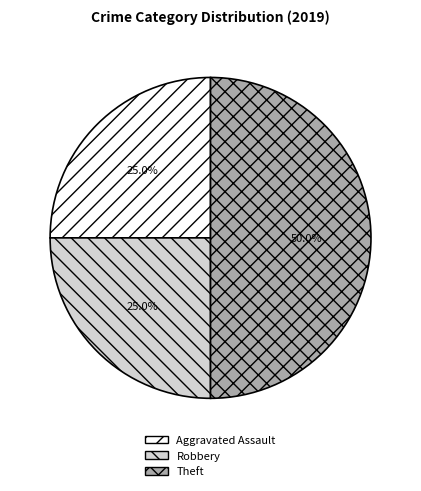

Which category has the biggest portion of the pie?

Theft